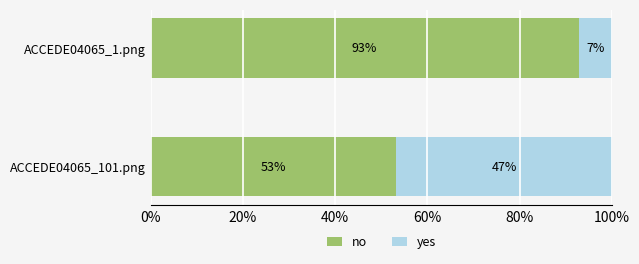

Reading left to right, transcribe all the data shown in this chart.

no: 0.5	0.9
yes: 0.5	0.1